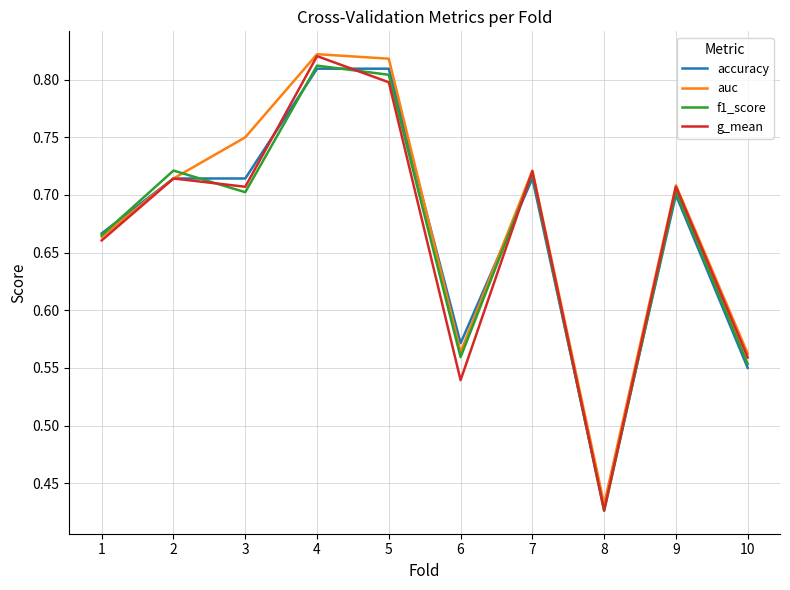

What is the total value across all series at 9?

2.8